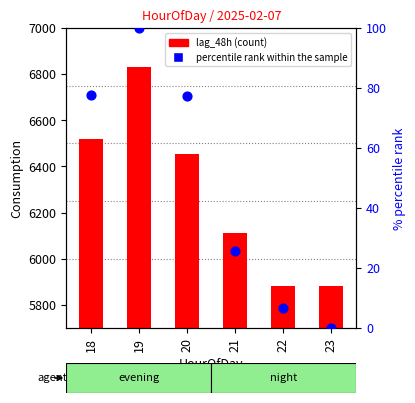

Which series has the widest spread of Y values?

lag_48h